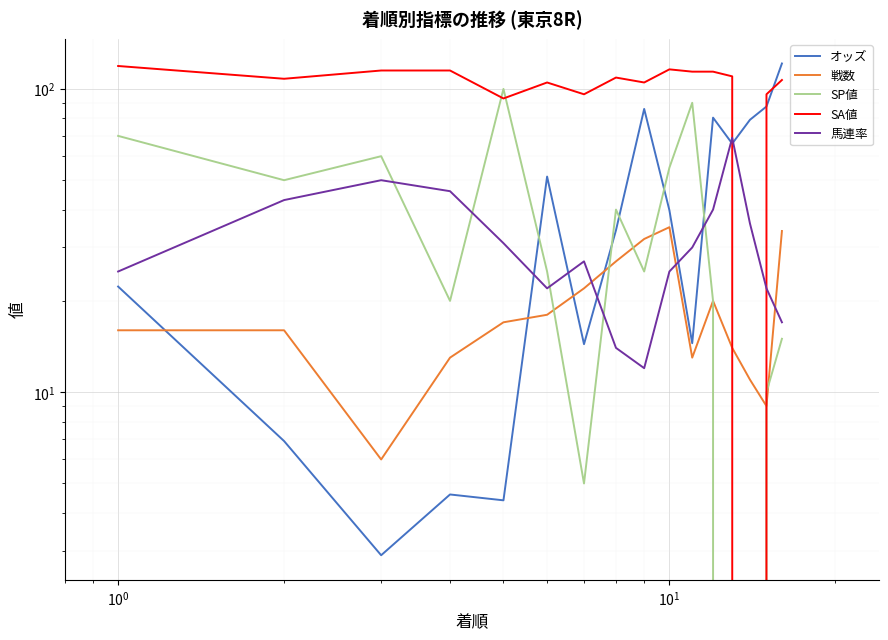

What is the lowest value of the 戦数 series?

6.0